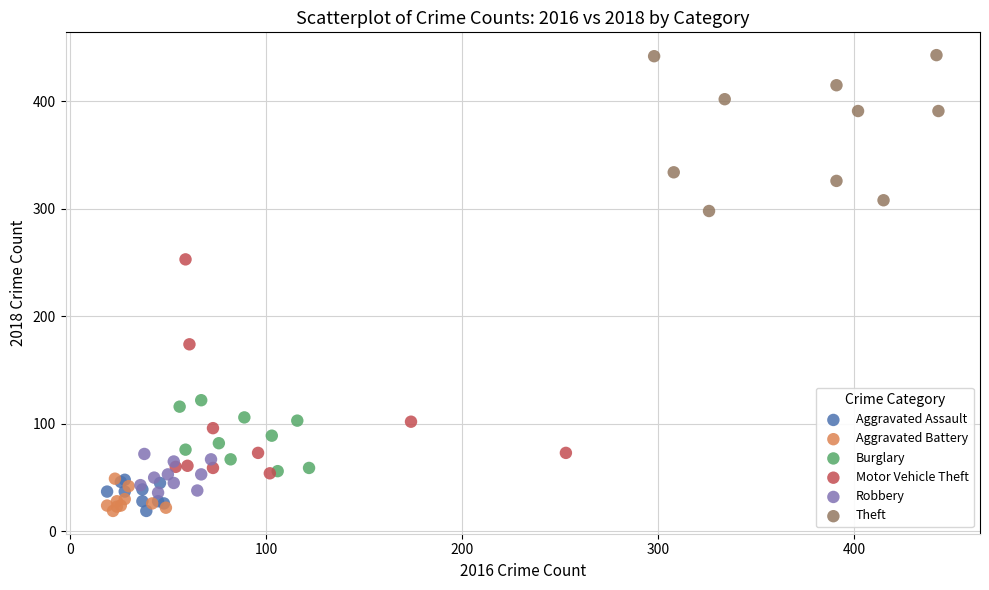

Which series contains the highest Y value?

Theft